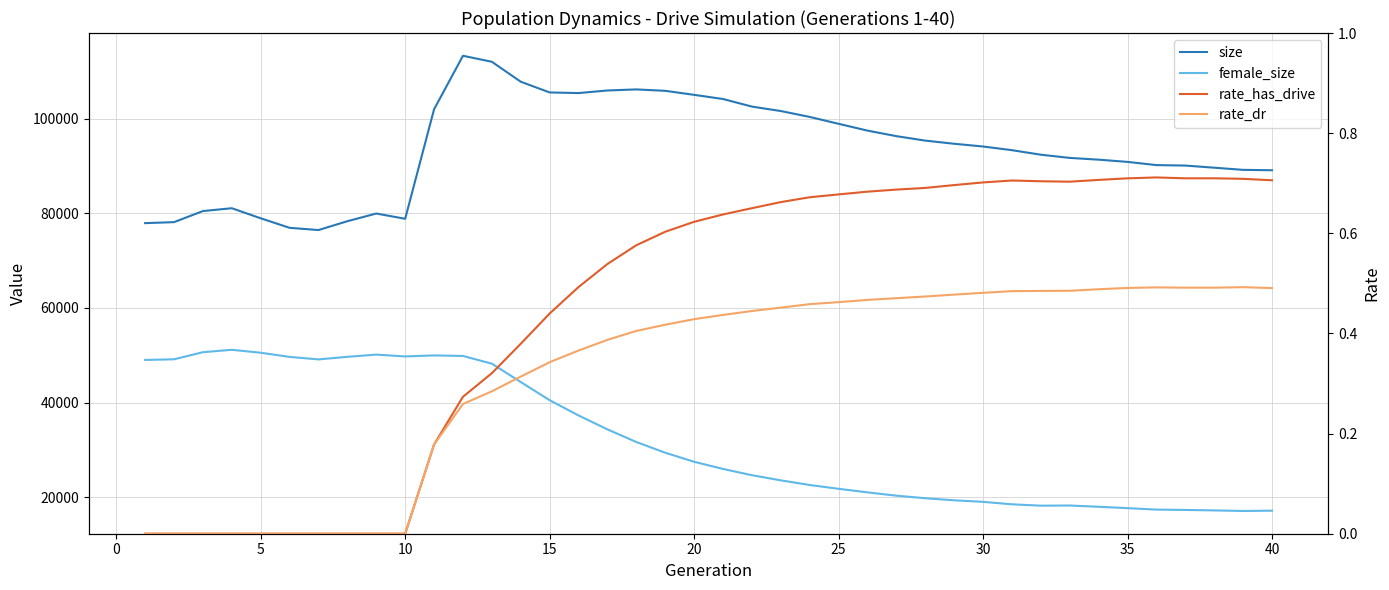

What is the average value of the rate_dr series?

0.3